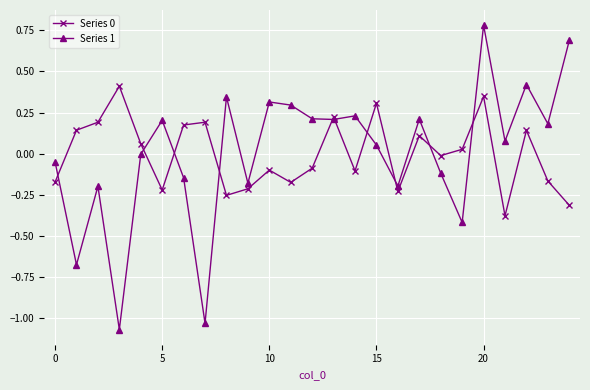

True or false: Series 0 has more than 2 points higher than both neighbors.

True